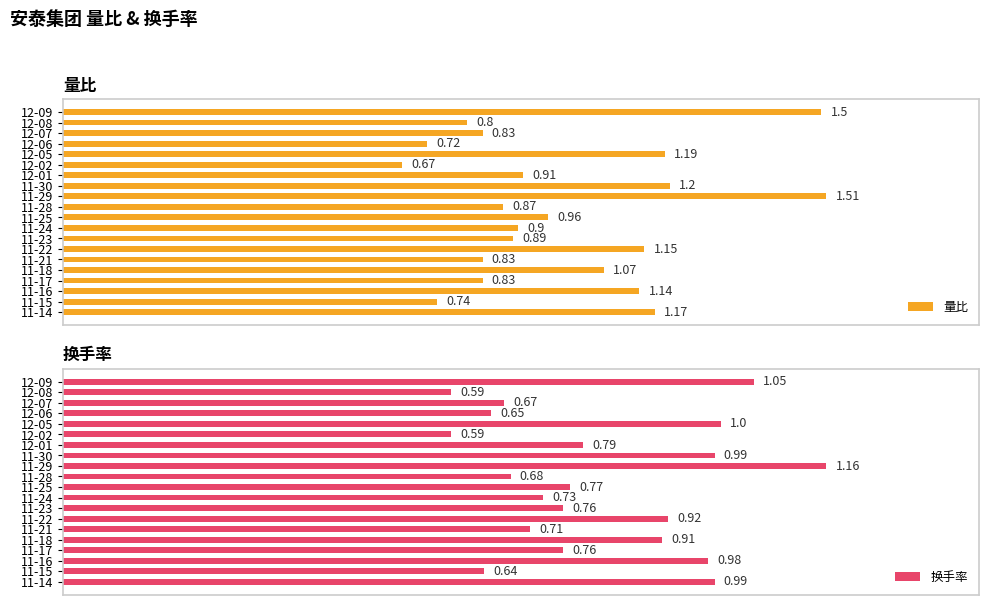

Does the chart contain any negative values?

No